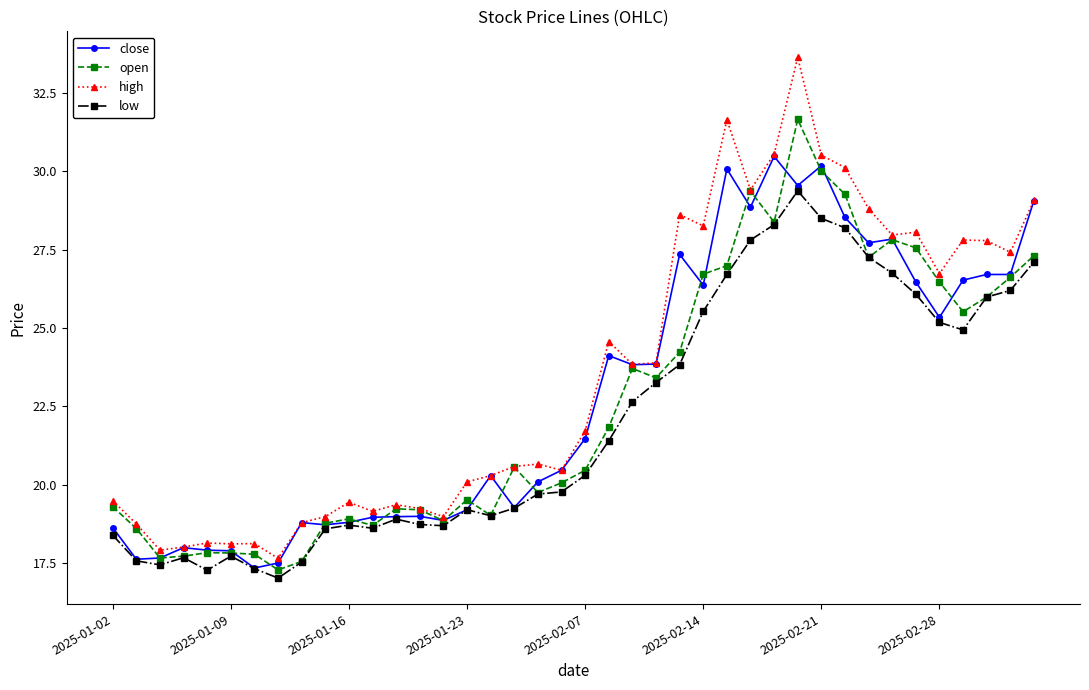

Which series has the largest range (max minus min)?

high